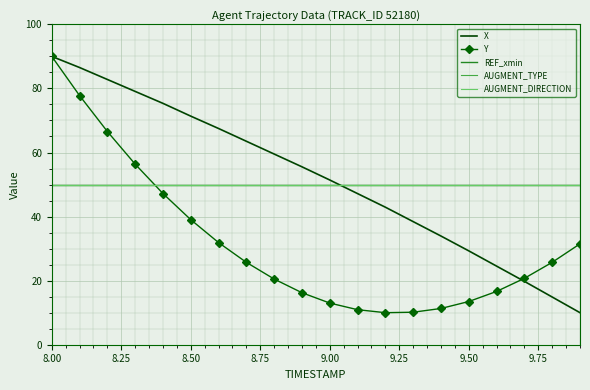

True or false: Y has more than 0 interior local peaks.

False